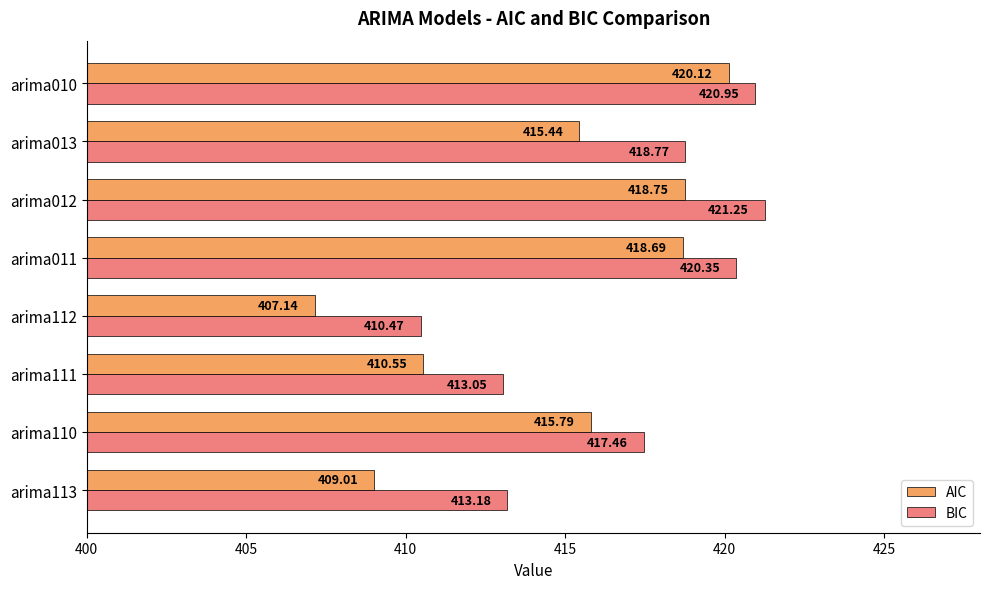

Rank the series by their maximum value, from highest to lowest.

BIC, AIC